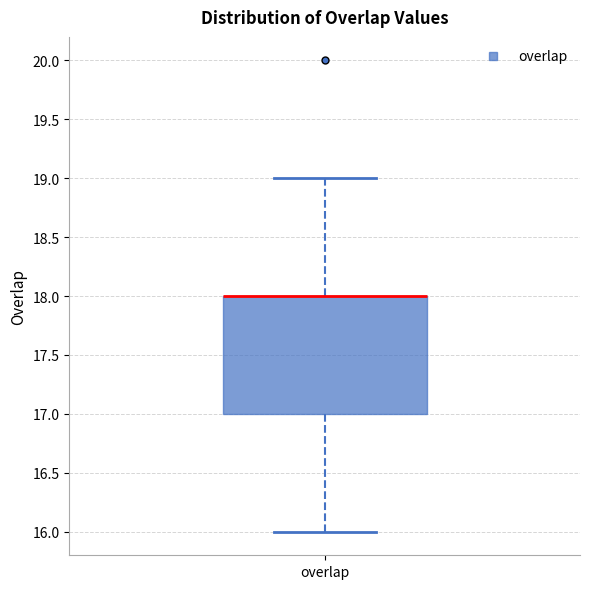

Where is the upper edge of the box for overlap on the y-axis? The values are not printed on the chart, so give them approximately, as read against the axis.

18